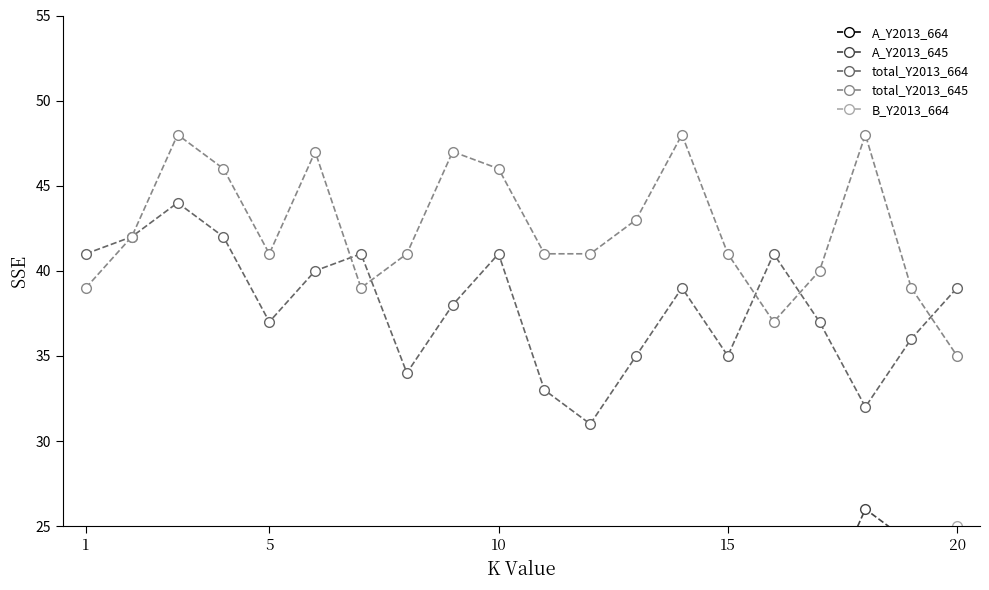

How many lines are shown in the chart?

5